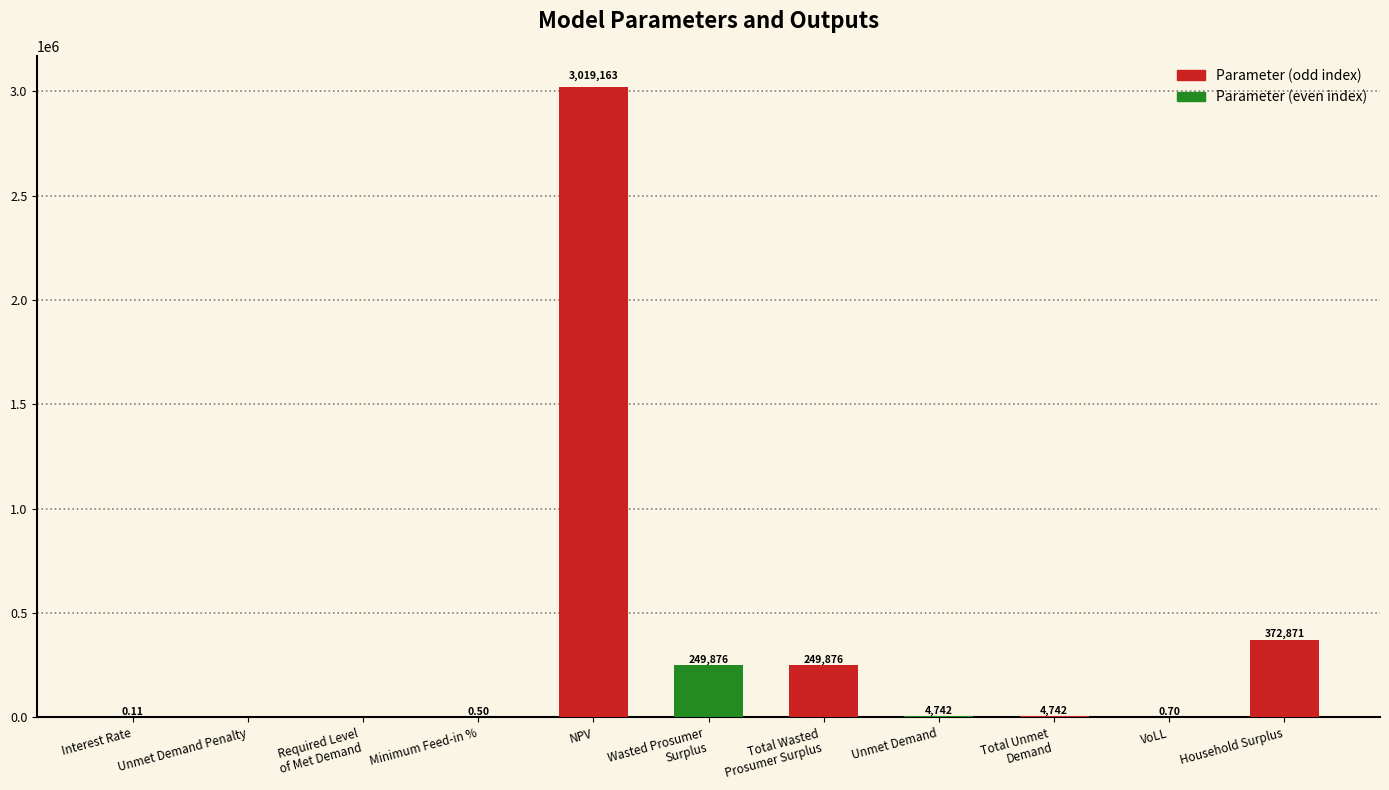

What is the sum of the values at Required Level
of Met Demand and Total Wasted
Prosumer Surplus?

249875.8